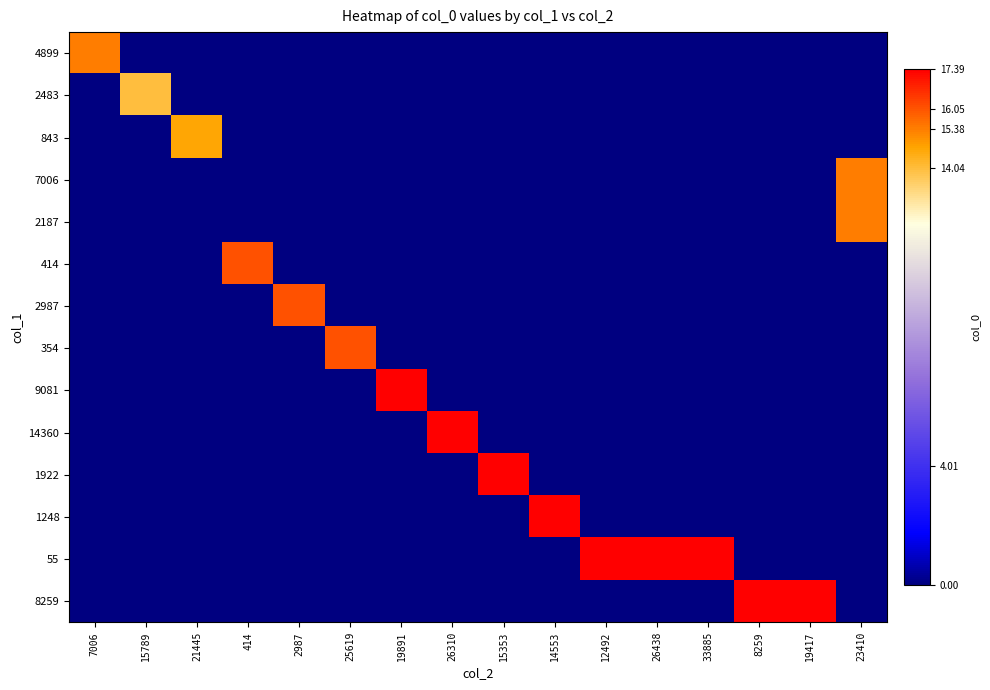

Count the number of data series in this chart.

14